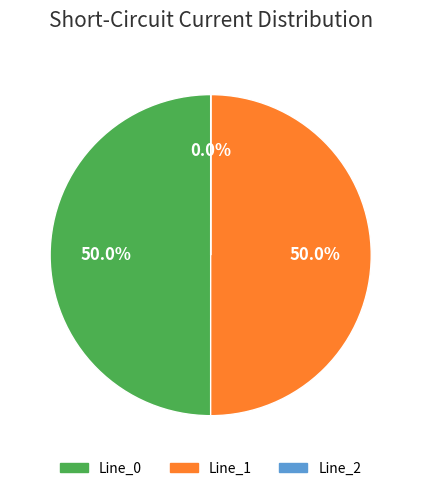

Is the sum of Line_1 and Line_0 greater than half?

Yes